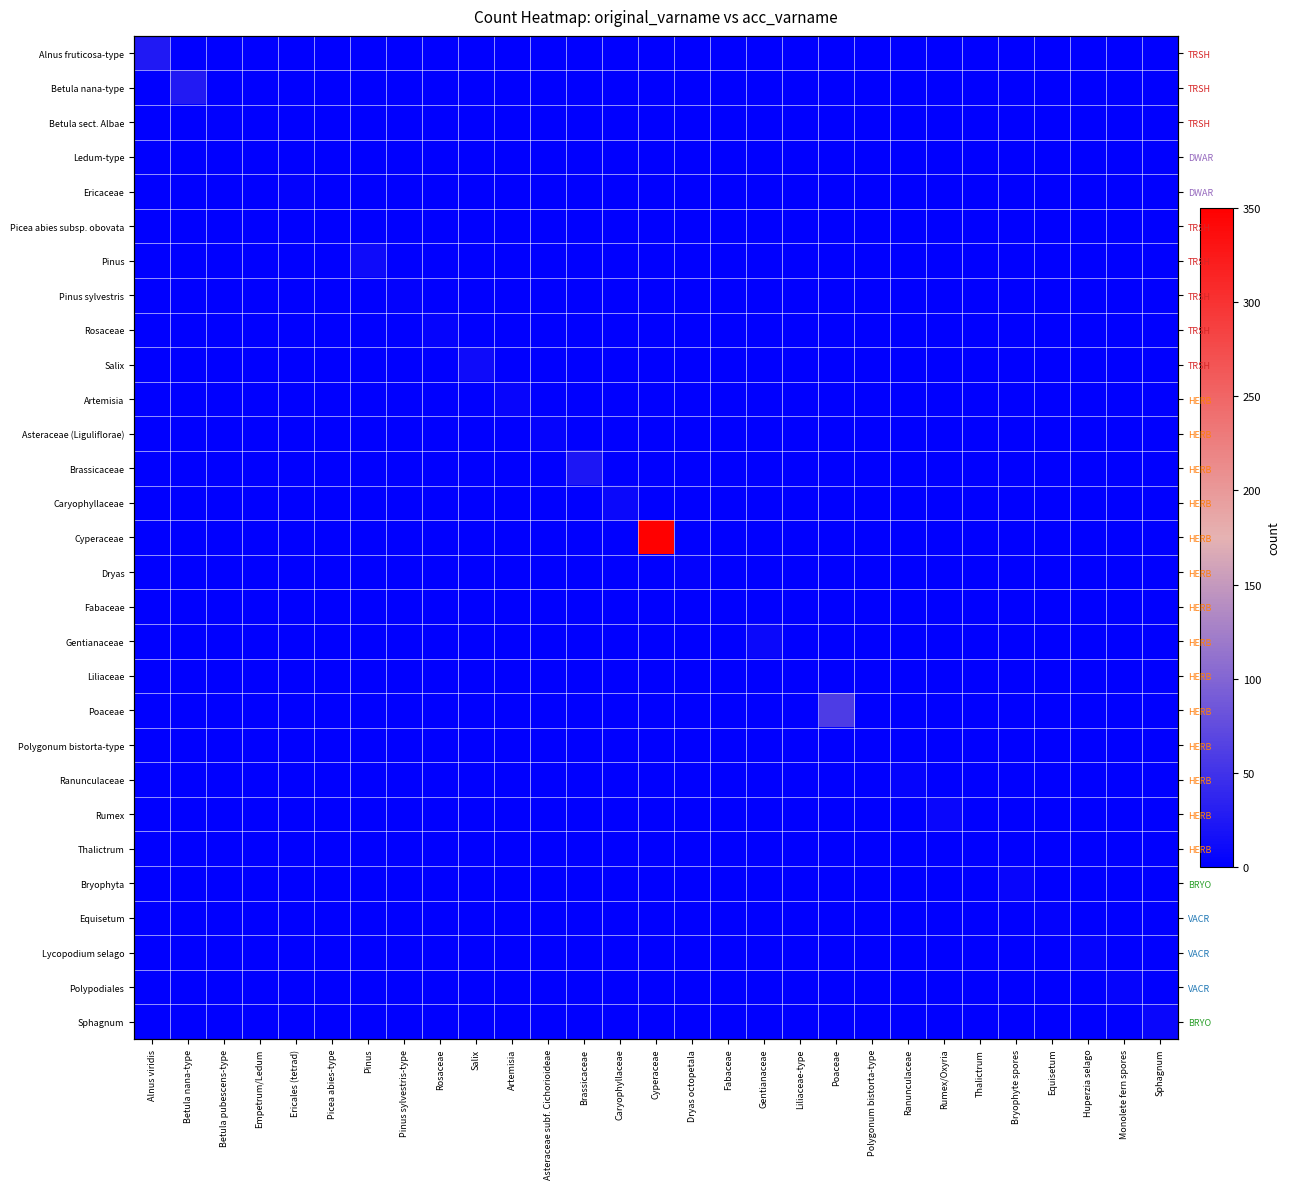

Rank the series by their maximum value, from lowest to highest.

Ledum-type, Picea abies subsp. obovata, Fabaceae, Liliaceae, Polygonum bistorta-type, Thalictrum, Betula sect. Albae, Ericaceae, Dryas, Pinus sylvestris, Equisetum, Rosaceae, Asteraceae (Liguliflorae), Ranunculaceae, Lycopodium selago, Polypodiales, Artemisia, Bryophyta, Rumex, Sphagnum, Caryophyllaceae, Gentianaceae, Pinus, Salix, Brassicaceae, Alnus fruticosa-type, Betula nana-type, Poaceae, Cyperaceae